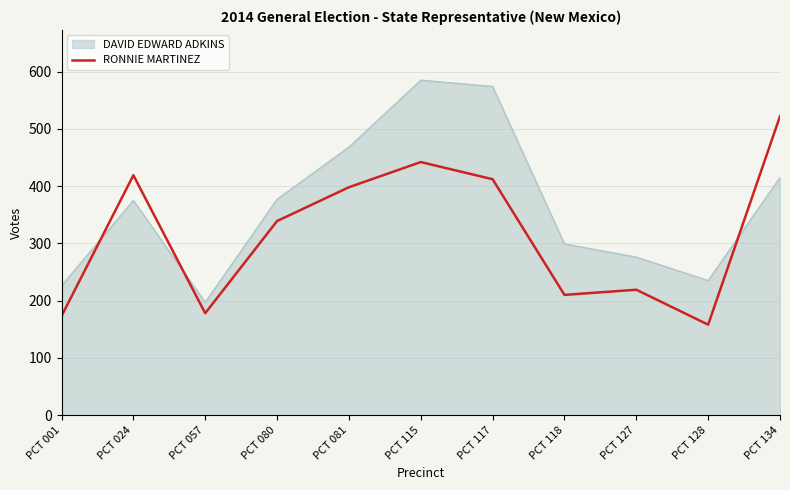

At which category is the sum across all series the highest?

PCT 115